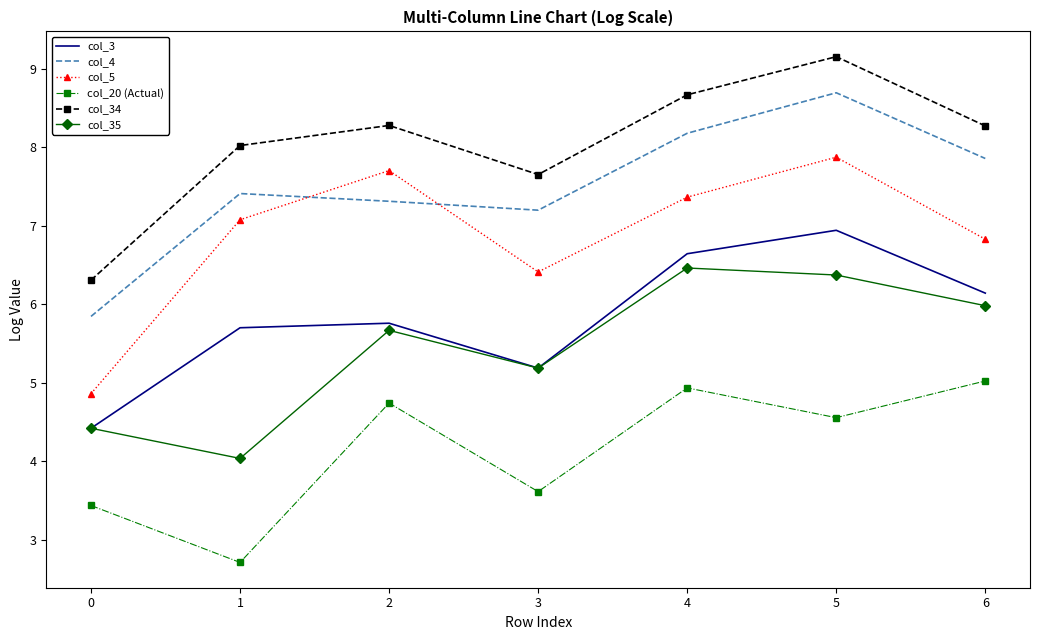

What is the sum of the col_4 values at 3 and 6?

15.1